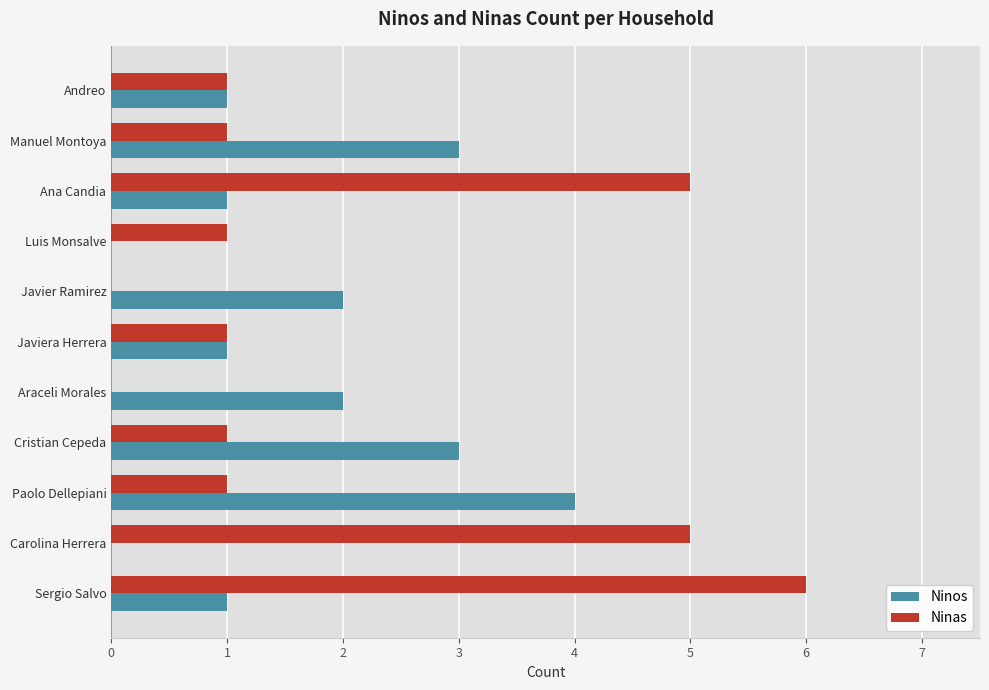

How many Ninas values are between 1 and 5?

8